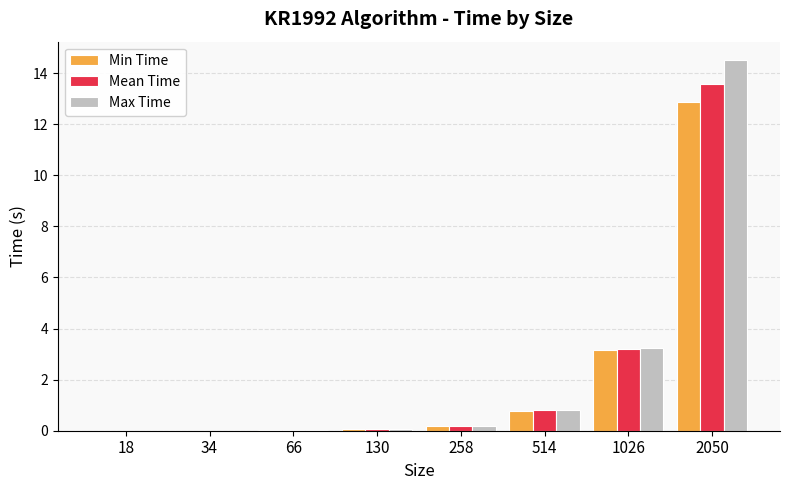

At which label is Mean Time closest to 6?

1026